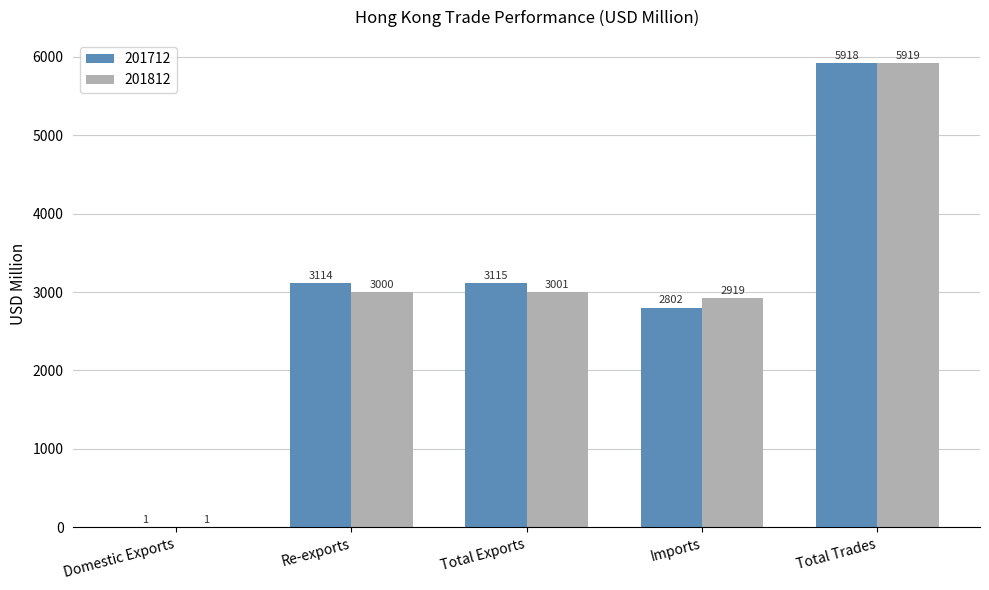

Are the bars horizontal?

No